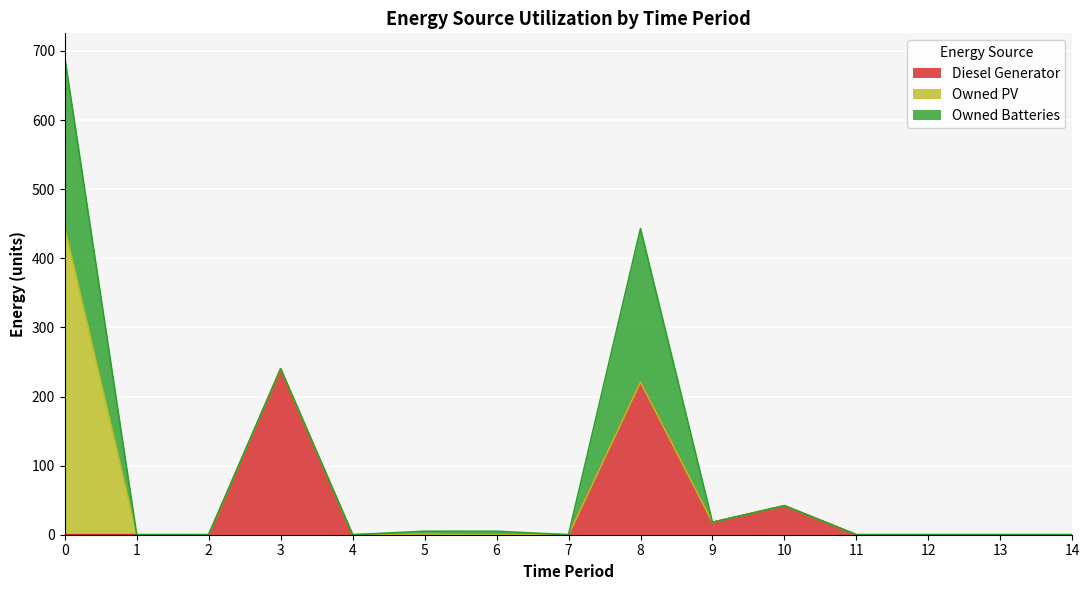

What are all the series names shown in the legend?

Diesel Generator, Owned PV, Owned Batteries